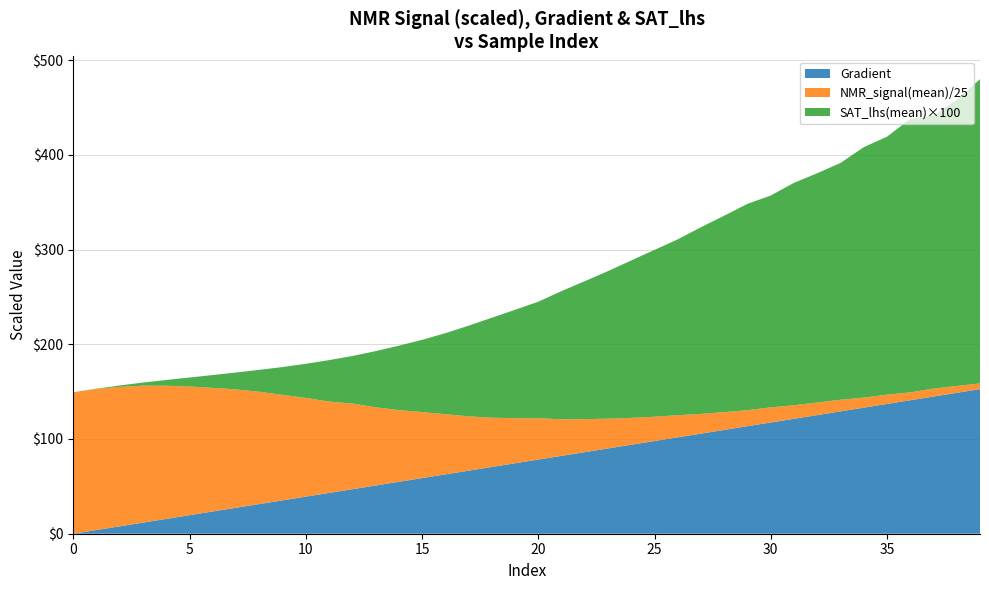

What is the highest value of the Gradient series?

152.6